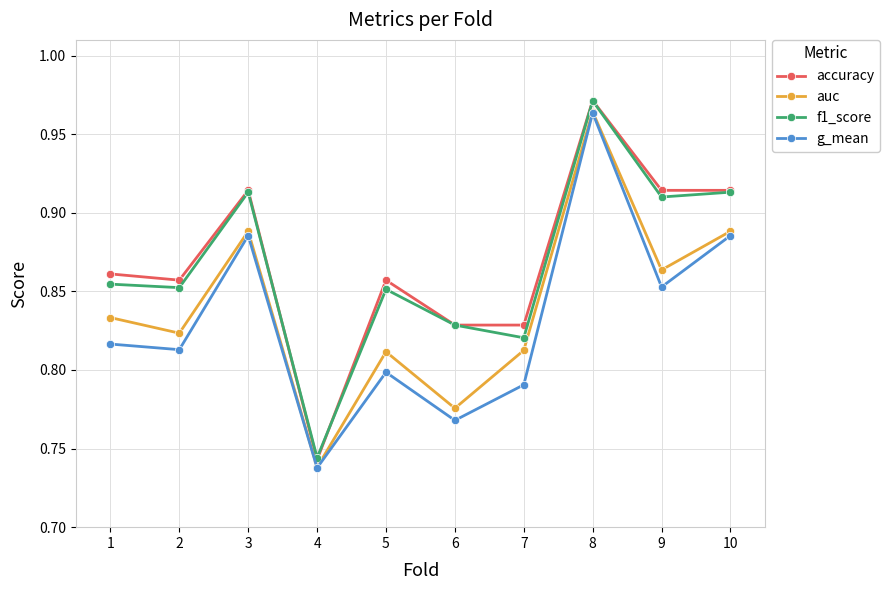

What is the difference between the second highest and second lowest values in the g_mean series?

0.1